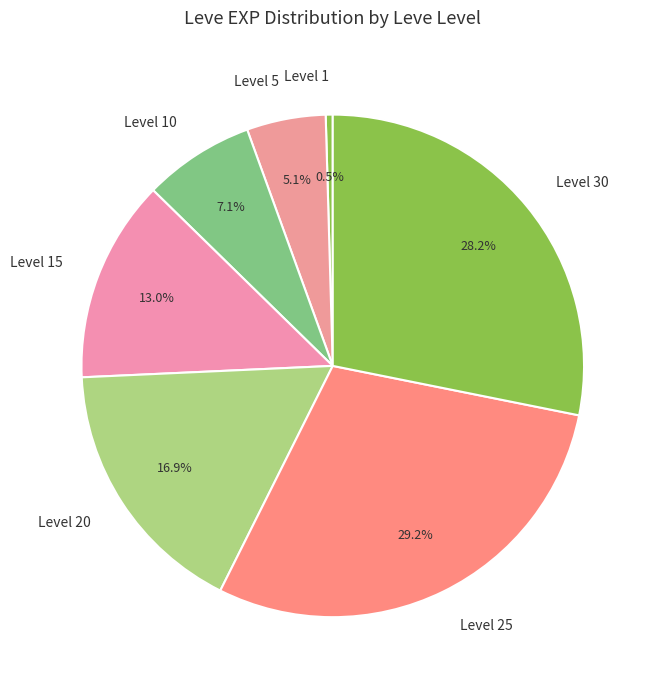

Which has a higher value, Level 25 or Level 15?

Level 25